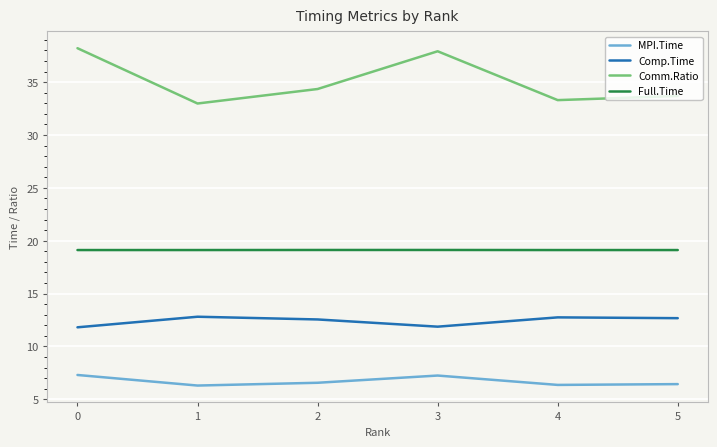

What is the greatest value displayed?

38.2